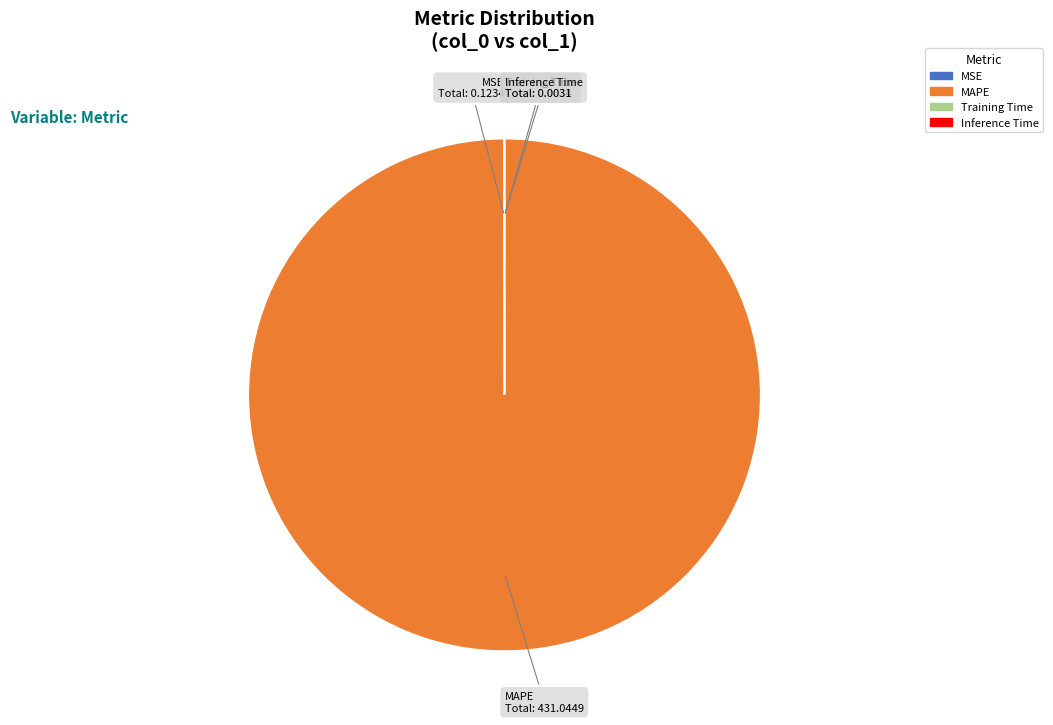

Which slice represents more than half of the pie?

MAPE